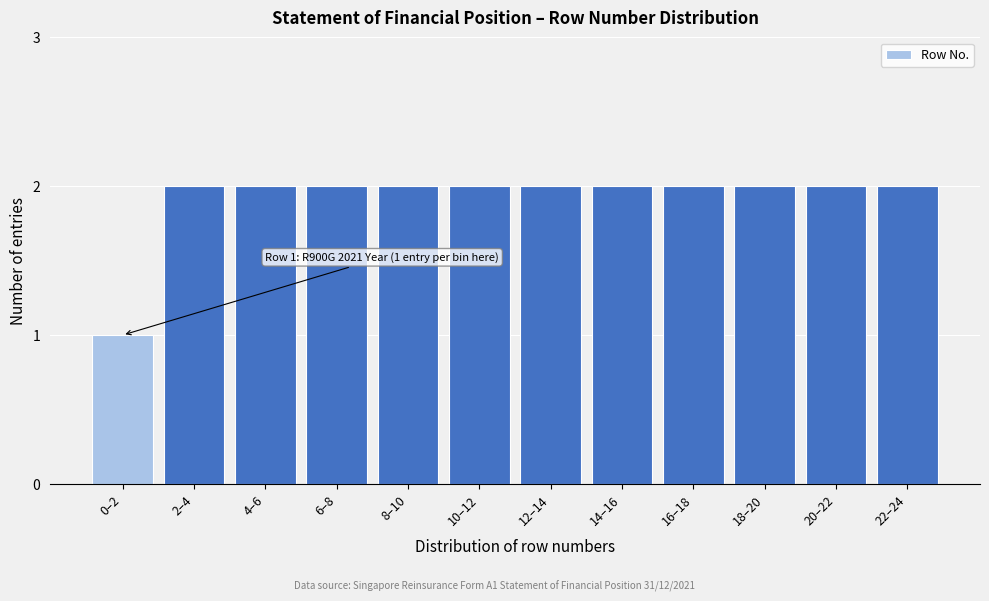

Reading left to right, extract all data points from this chart.

0–2=1	2–4=2	4–6=2	6–8=2	8–10=2	10–12=2	12–14=2	14–16=2	16–18=2	18–20=2	20–22=2	22–24=2